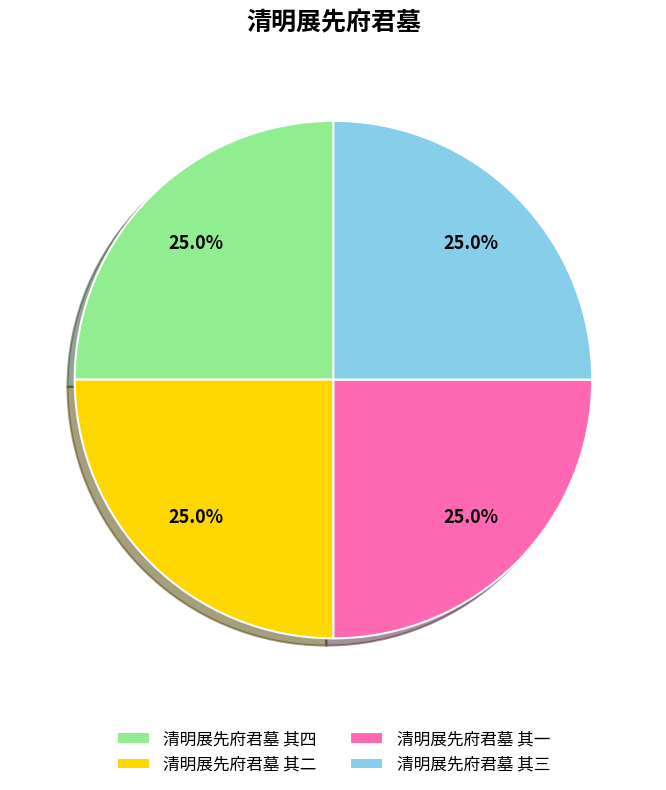

What percentage is the 清明展先府君墓 其四 slice, to the nearest percent?

25%